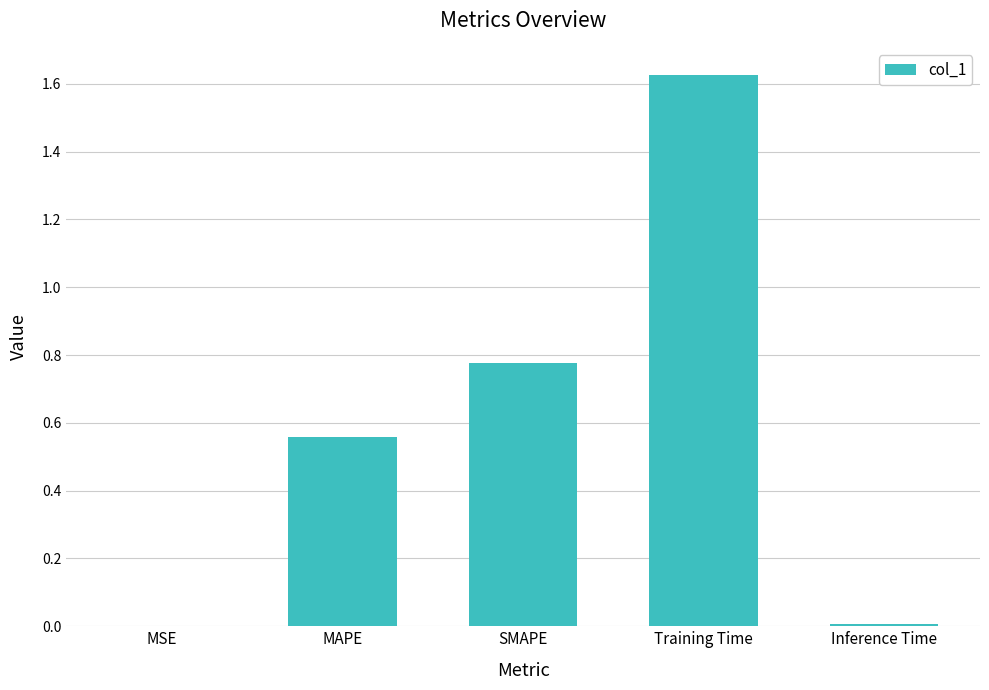

True or false: the data shows 0.0 at MSE.

True